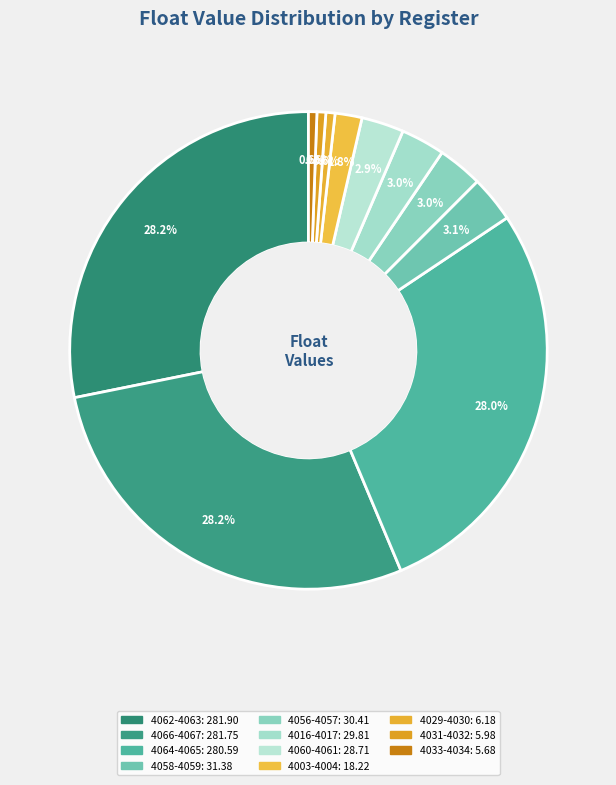

To the nearest percent, what is the difference between the largest and smallest slice percentages?

28%